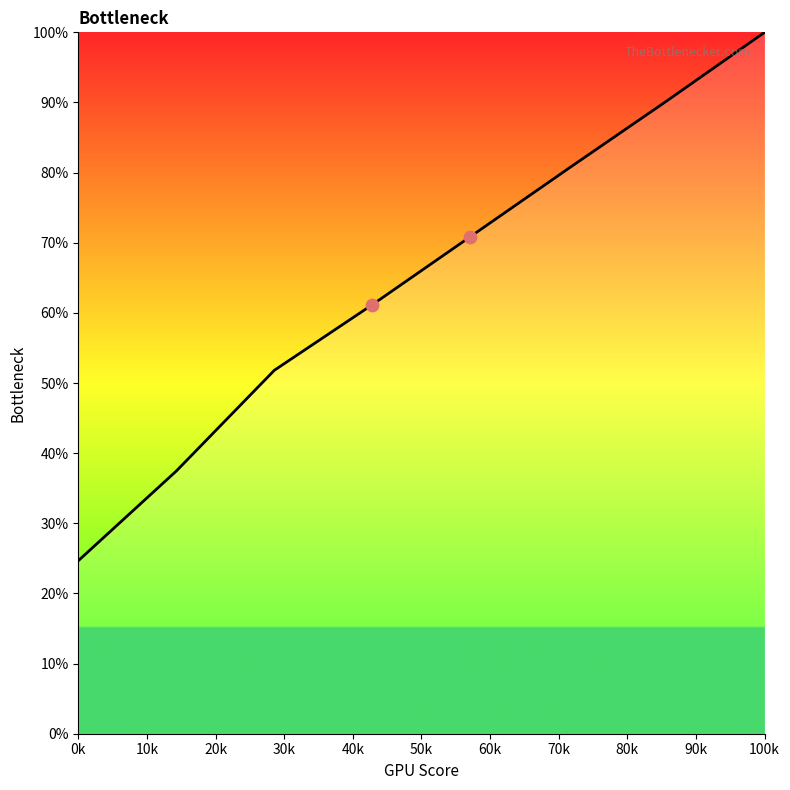

Is this an area chart (filled region under the line)?

Yes